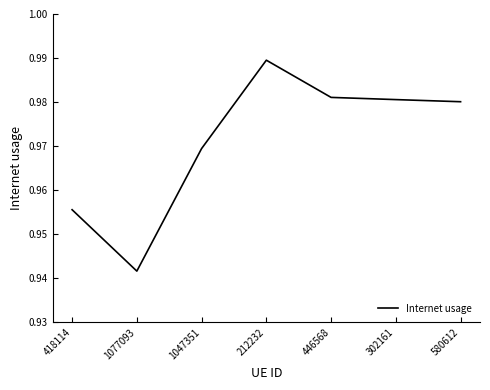

What position from the right is 1047351?

5